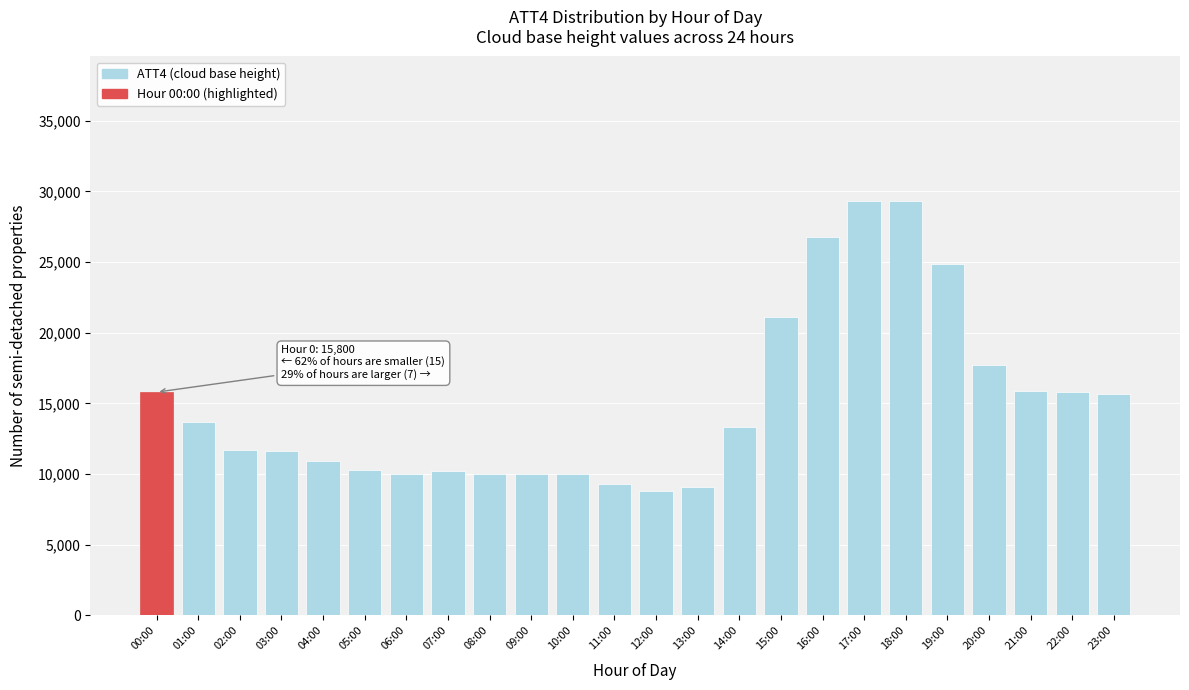

What is the greatest value displayed?

29300